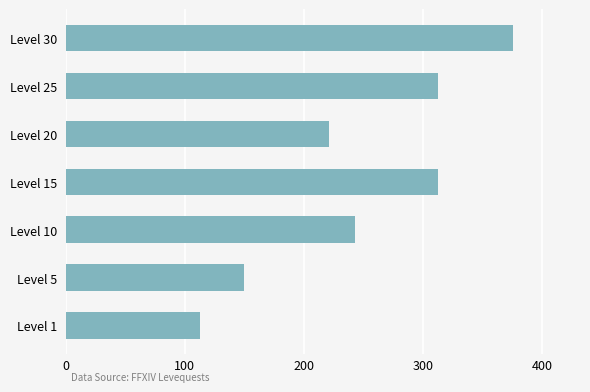

Are the bars grouped side by side (vs. stacked)?

No